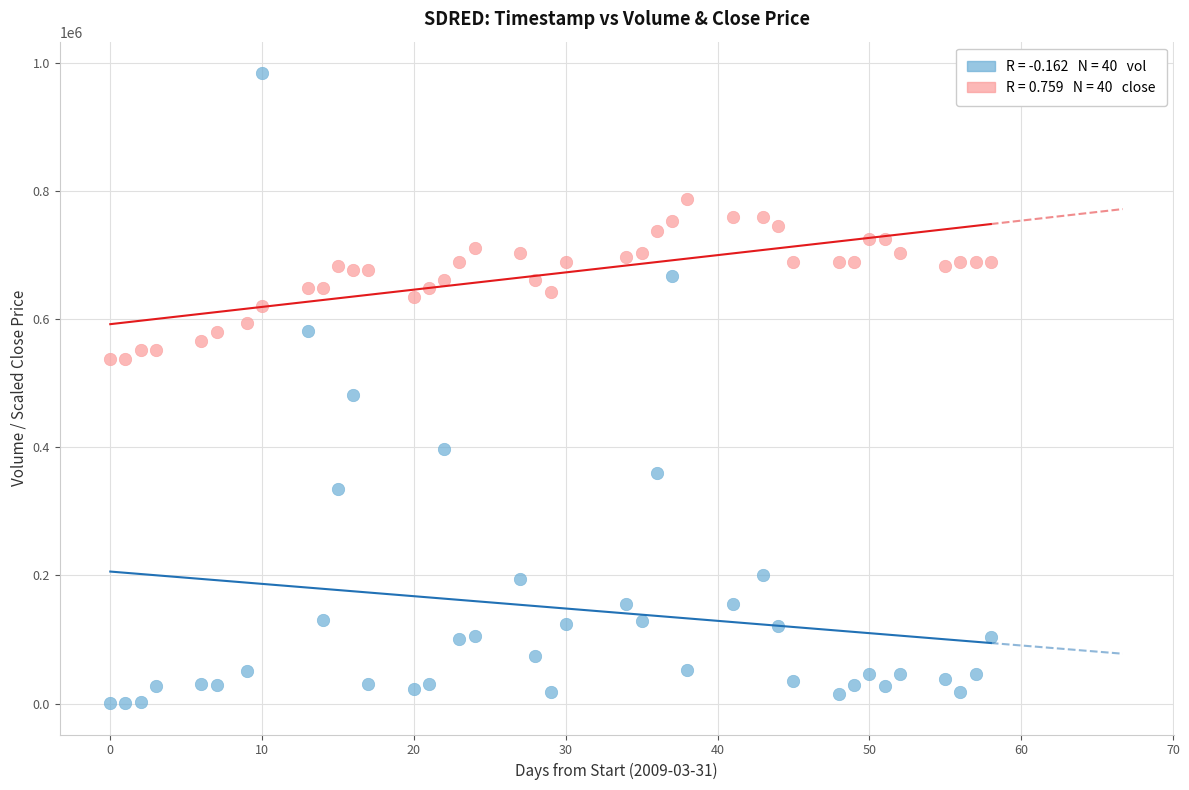

Across all series, what Y value is closest to 492350?

481000.0